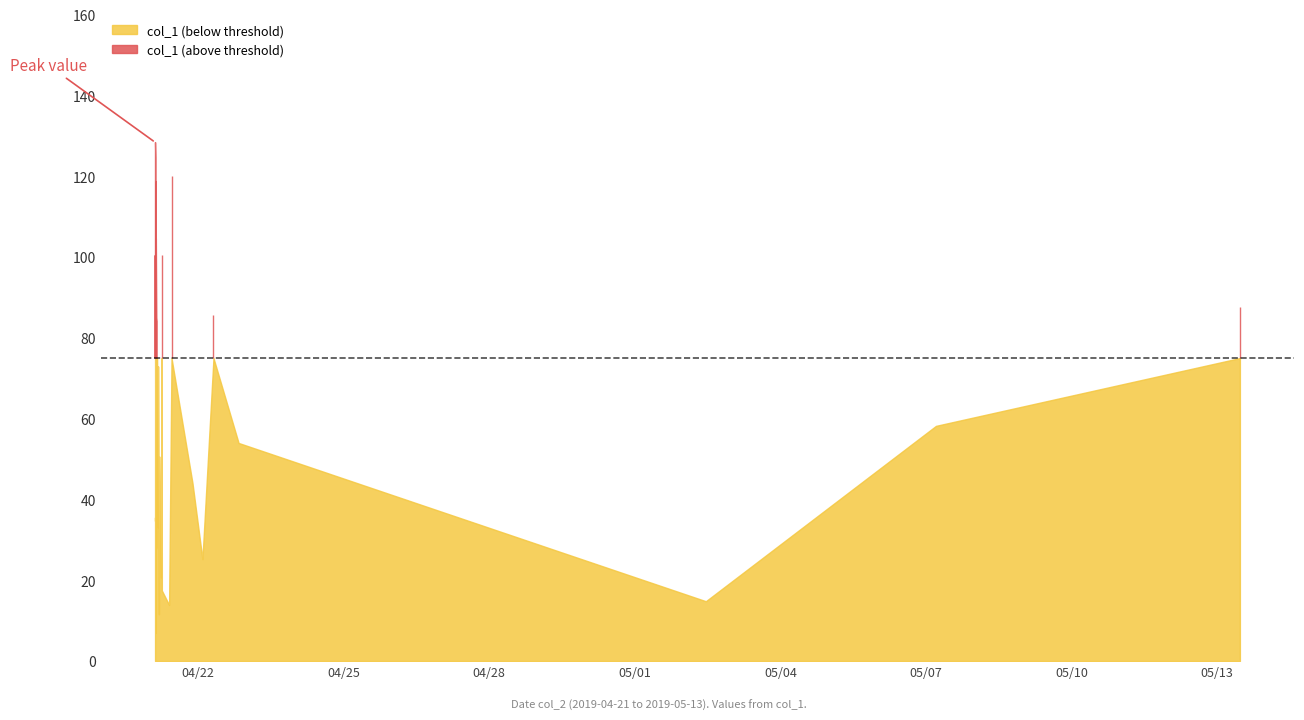

Where is the data nearest to the value 67?

2019-04-21 04:06:54